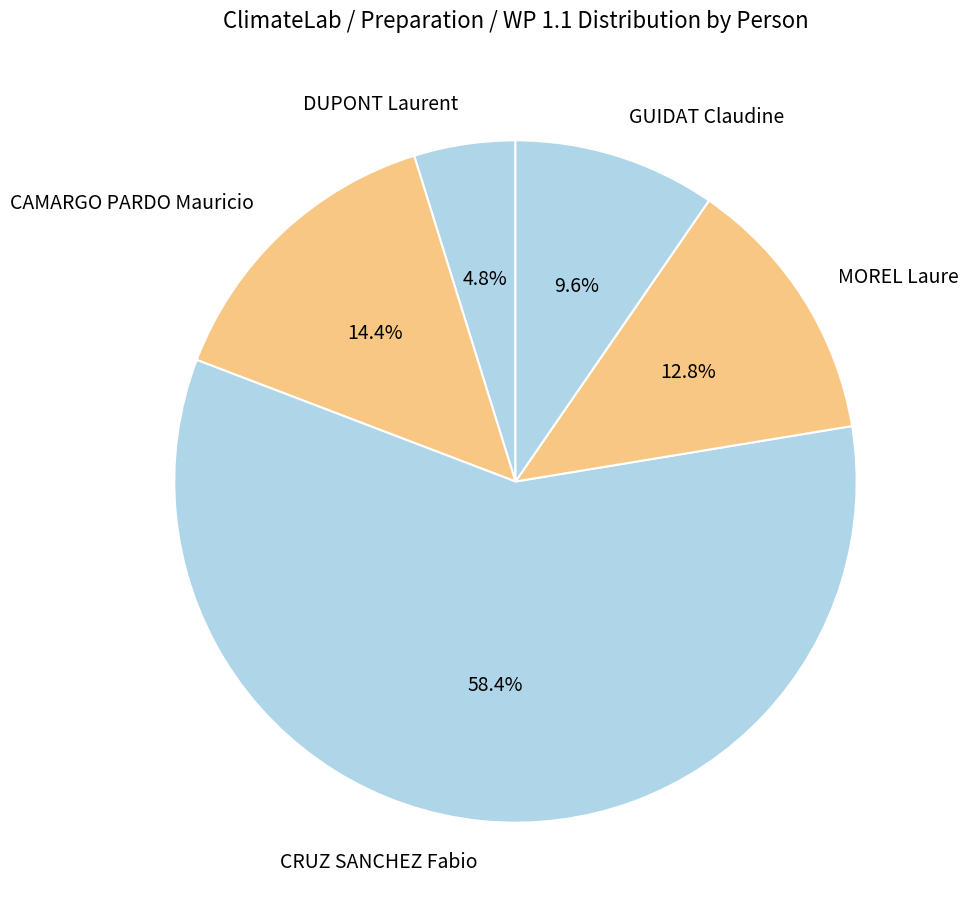

To the nearest percent, what percentage of the pie is MOREL Laure?

13%